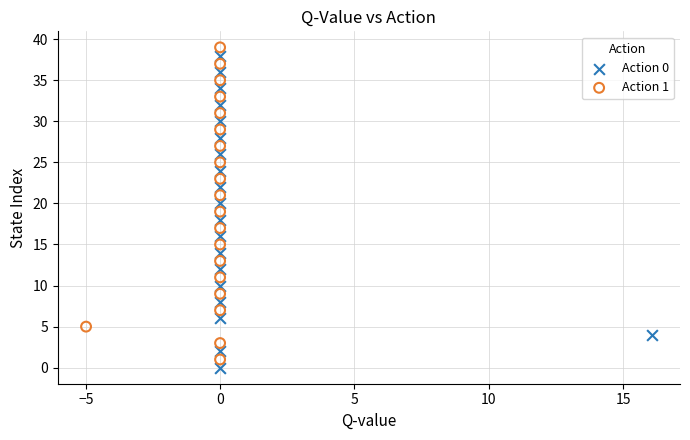

What are all the series names shown in the legend?

Action 0, Action 1